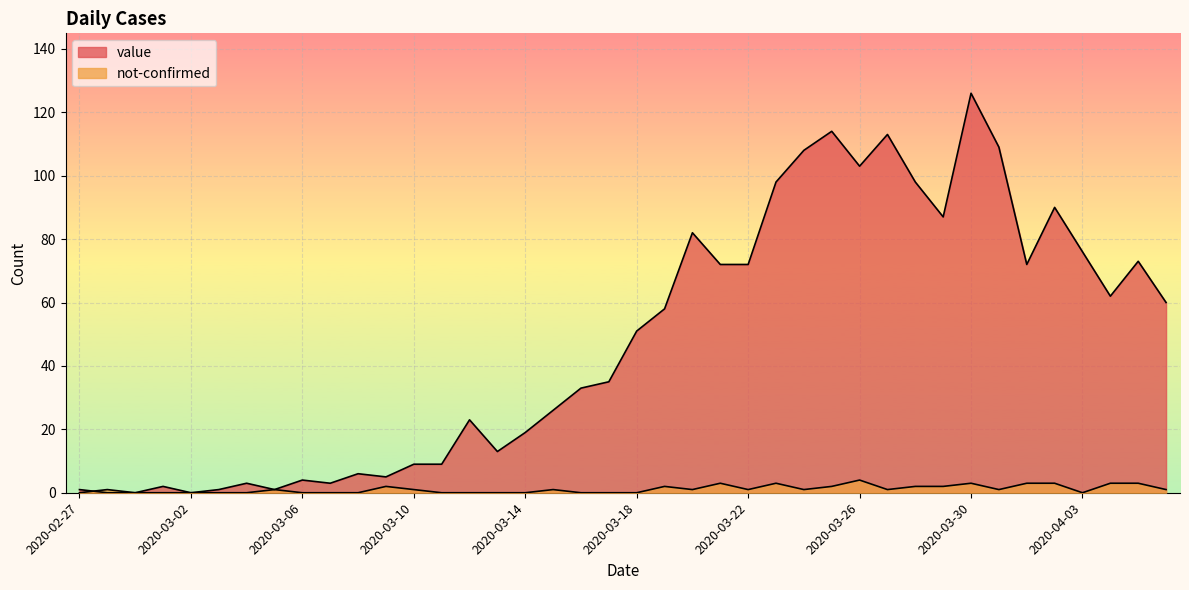

What position from the left is 2020-03-08?

11